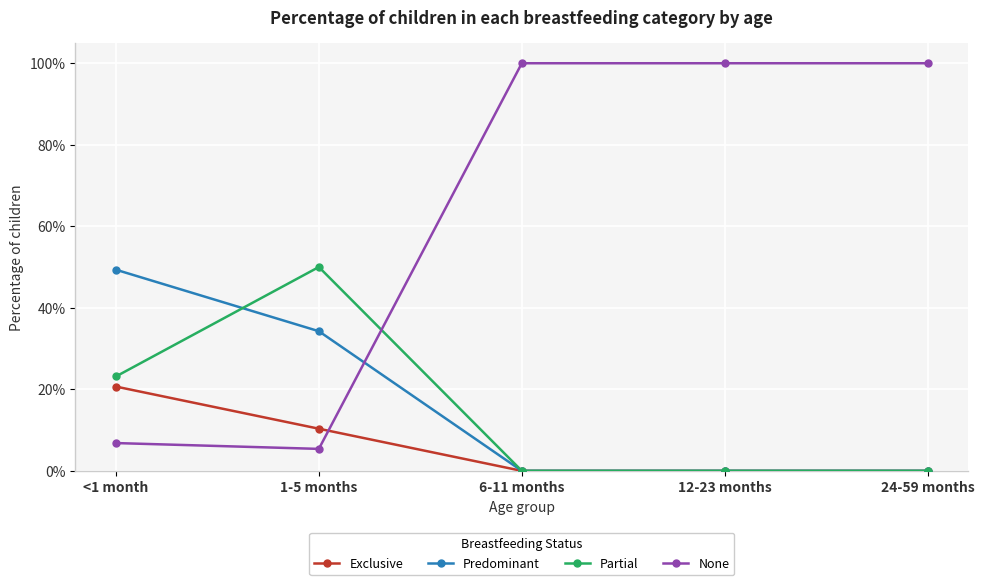

What is the label of the 1st point from the right?

24-59 months